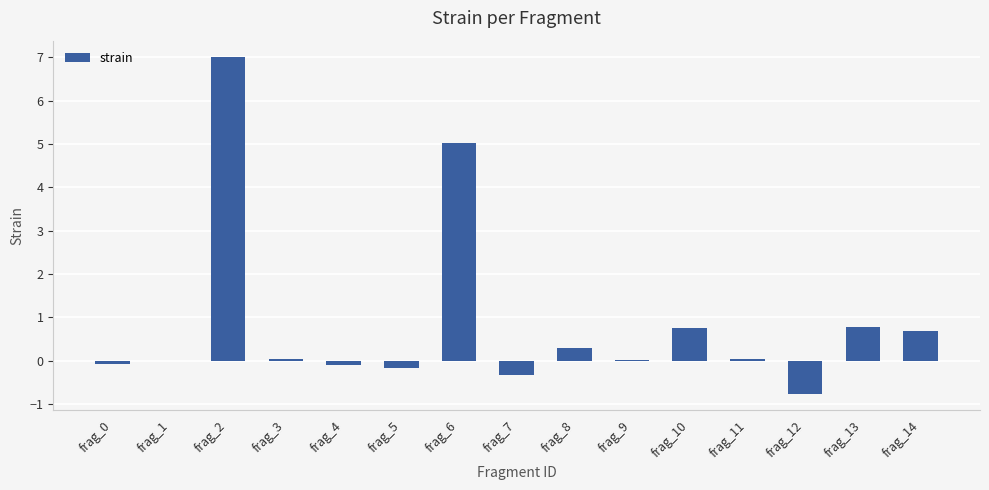

How many distinct data groups are displayed?

1